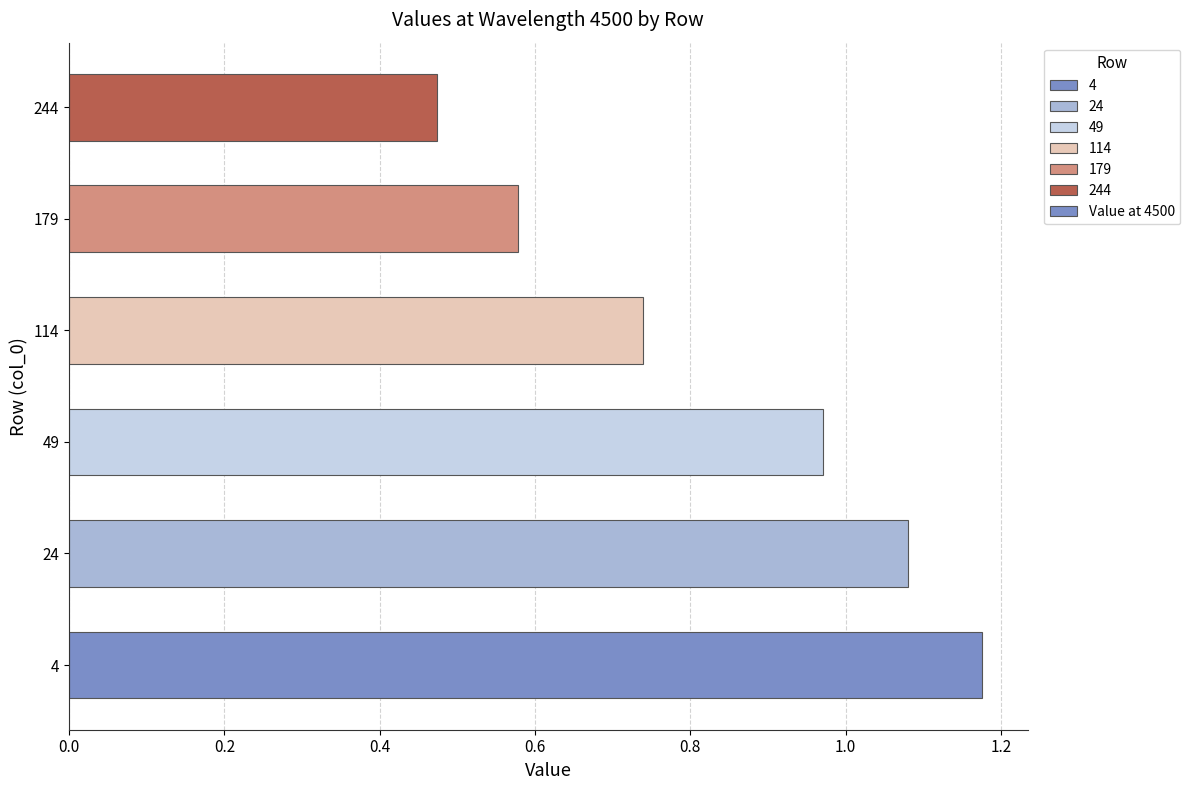

Is it true that the value at 24 is 0.4?

False